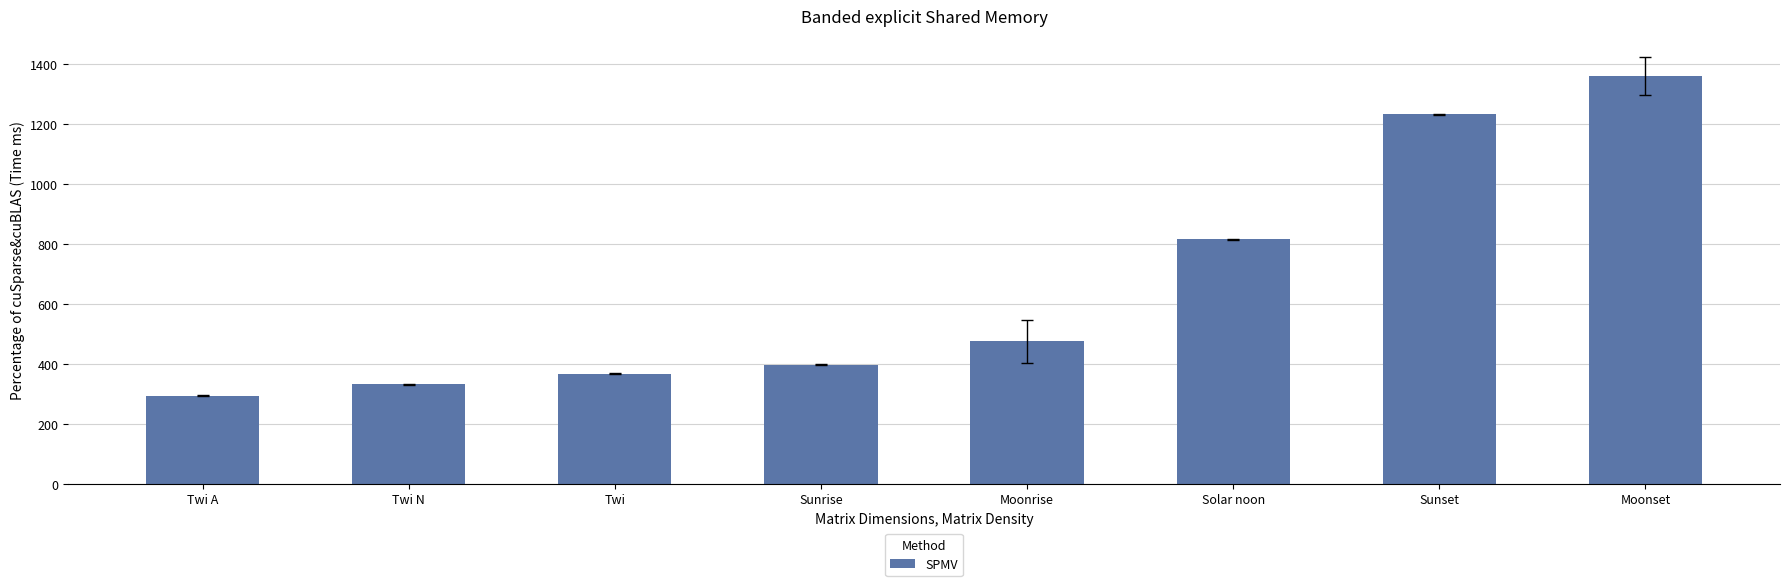

What position from the right is Sunrise?

5